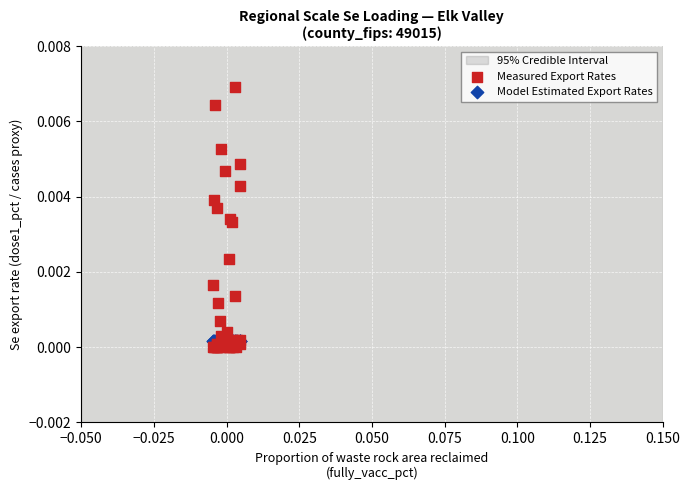

Which series contains the lowest Y value?

Measured Export Rates